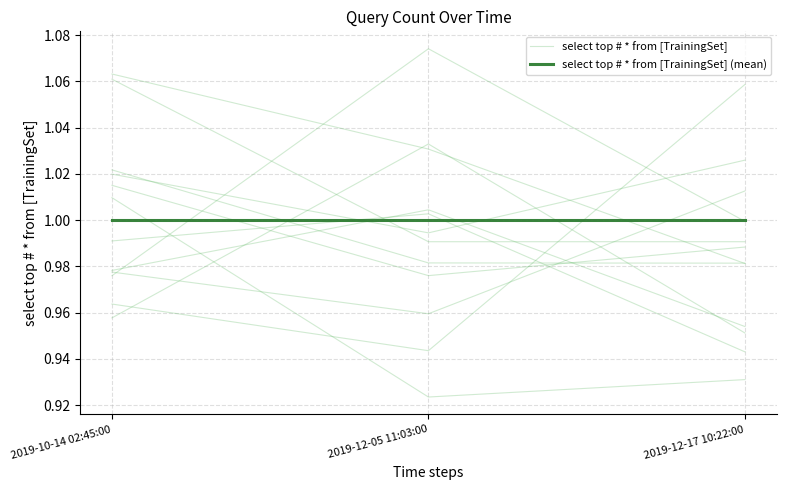

True or false: select top # * from [TrainingSet] has a value of 1.0 at 2019-10-14 02:45:00.

True